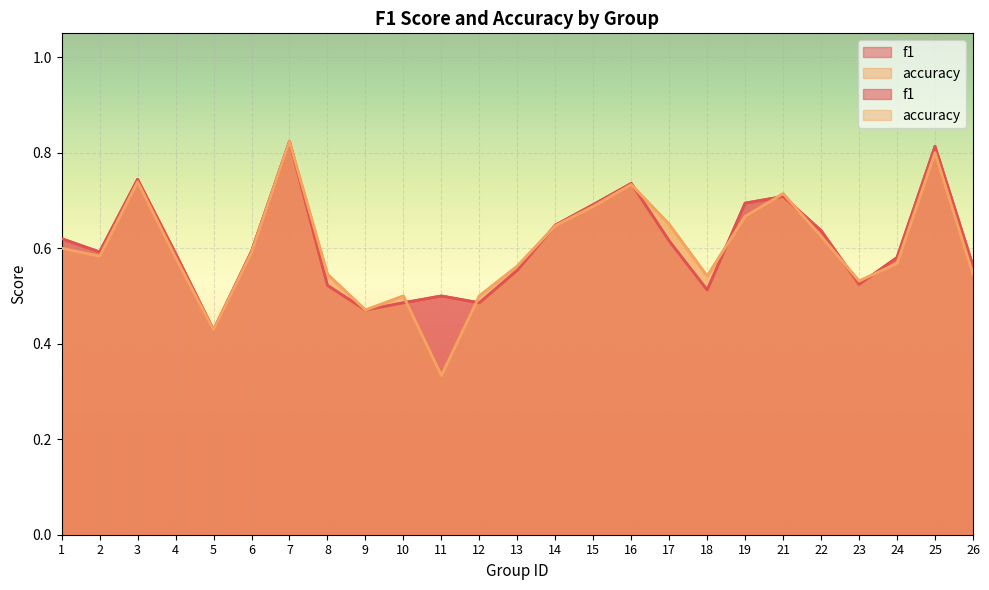

Where is f1 nearest to the value 0?

5